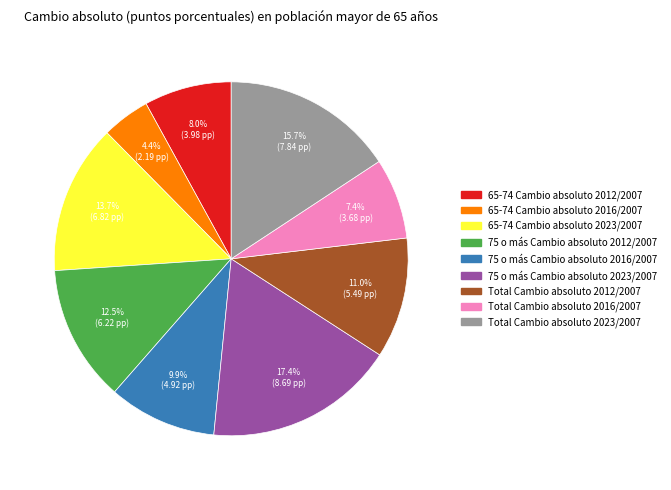

Which has a higher value, Total Cambio absoluto 2012/2007 or 65-74 Cambio absoluto 2023/2007?

65-74 Cambio absoluto 2023/2007